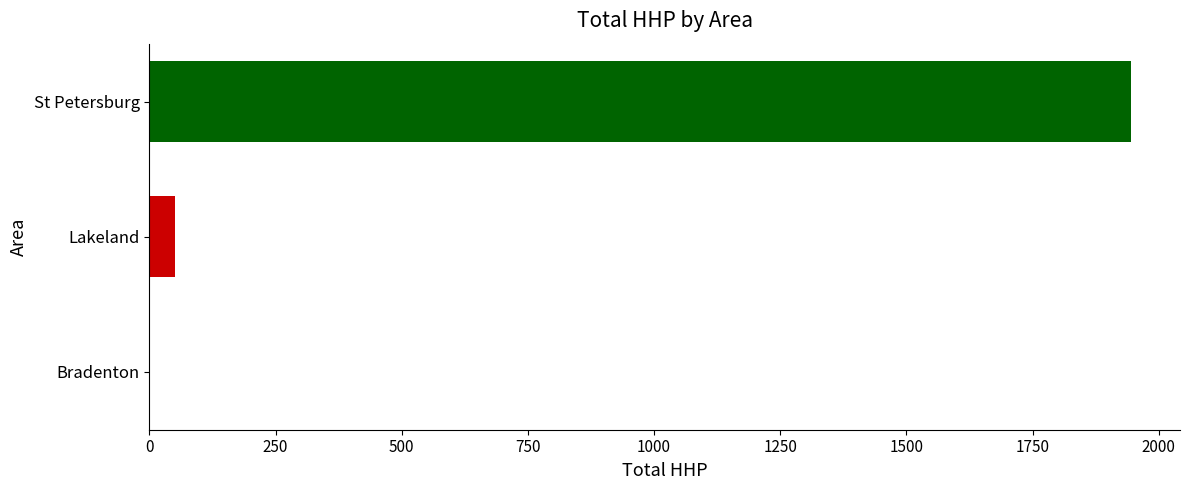

The value at Lakeland is 50. True or false?

True